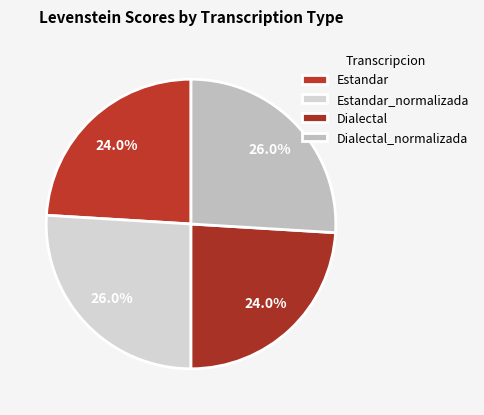

How many slices are in this pie chart?

4